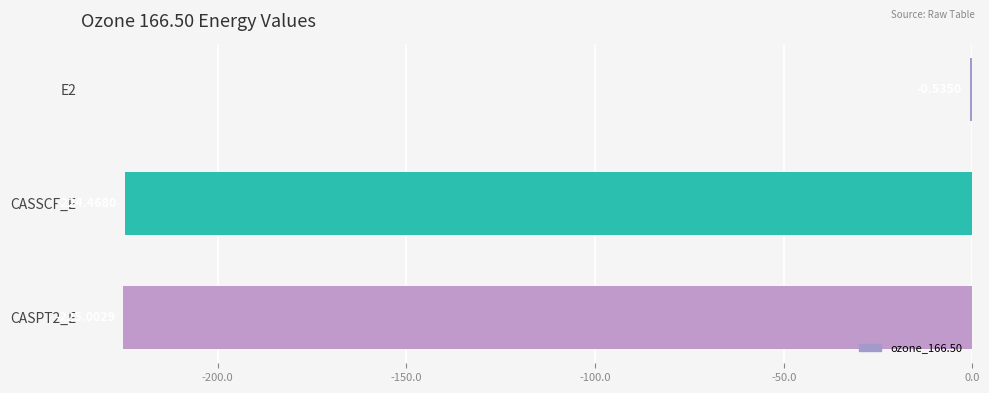

What is the change in value from E2 to CASSCF_E?

-223.9